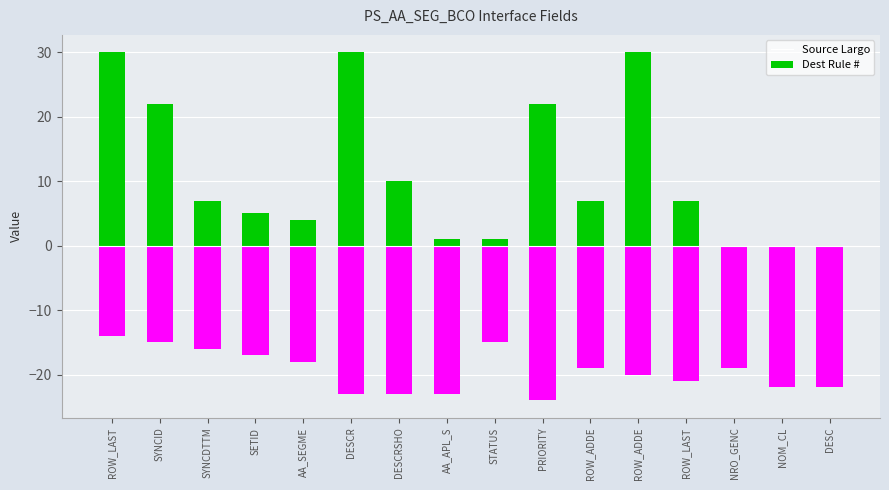

How many bars are there in each group?

2